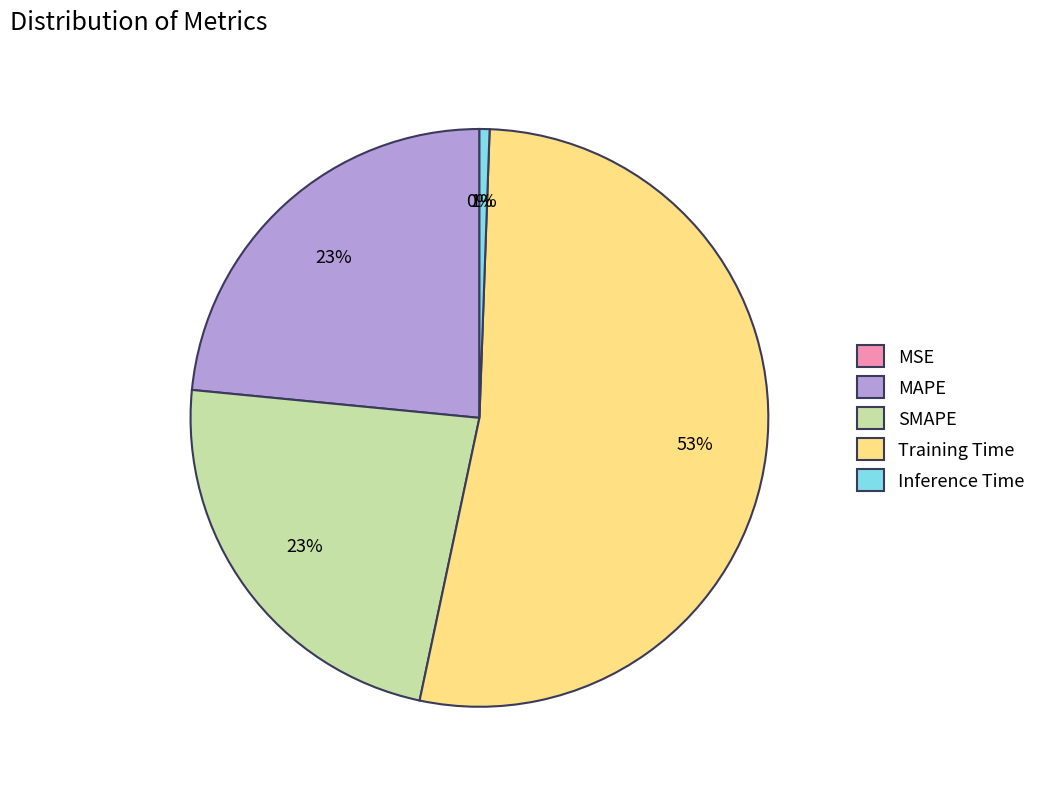

To the nearest percent, what percentage of the pie is Training Time?

53%